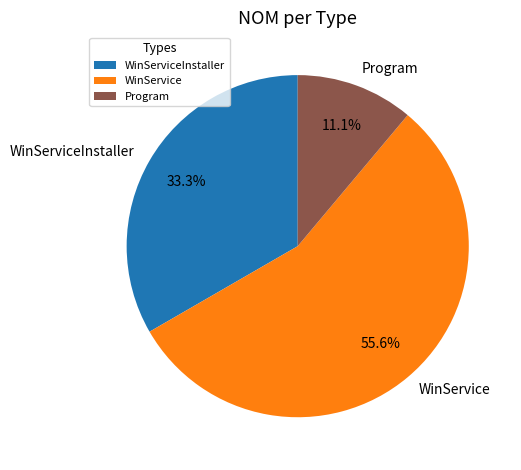

Rank the categories by value from highest to lowest.

WinService, WinServiceInstaller, Program